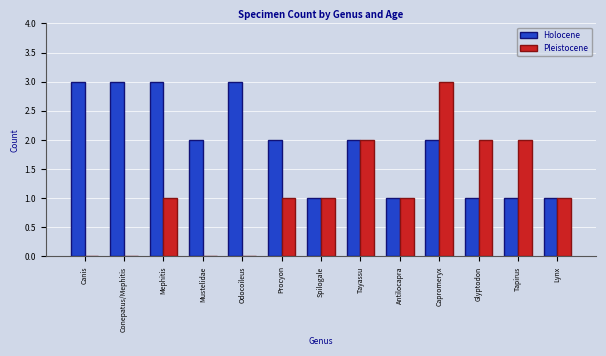

Read the Holocene value at Canis.

3